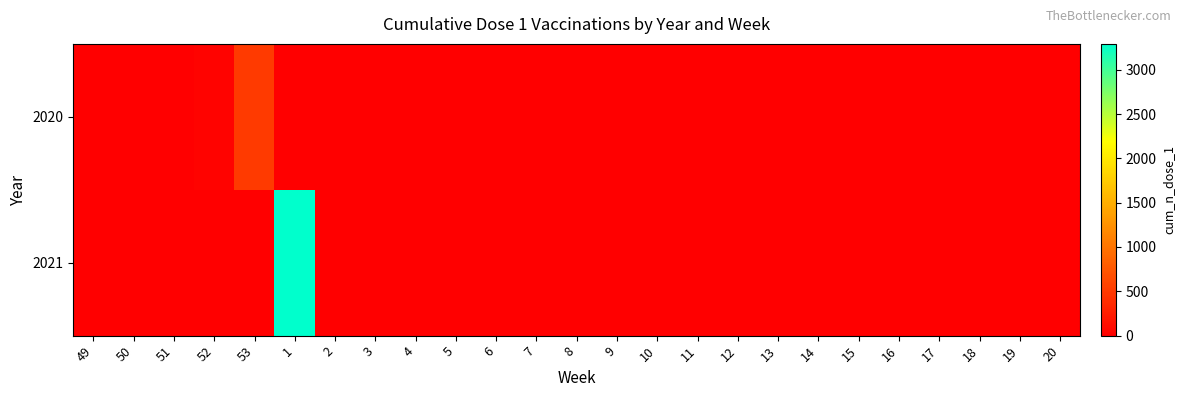

Reading left to right, transcribe all the data shown in this chart.

2020: 49=0	50=0	51=5	52=29	53=511	1=0	2=0	3=0	4=0	5=0	6=0	7=0	8=0	9=0	10=0	11=0	12=0	13=0	14=0	15=0	16=0	17=0	18=0	19=0	20=0
2021: 49=0	50=0	51=0	52=0	53=0	1=3291	2=0	3=0	4=0	5=0	6=0	7=0	8=0	9=0	10=0	11=0	12=0	13=0	14=0	15=0	16=0	17=0	18=0	19=0	20=0